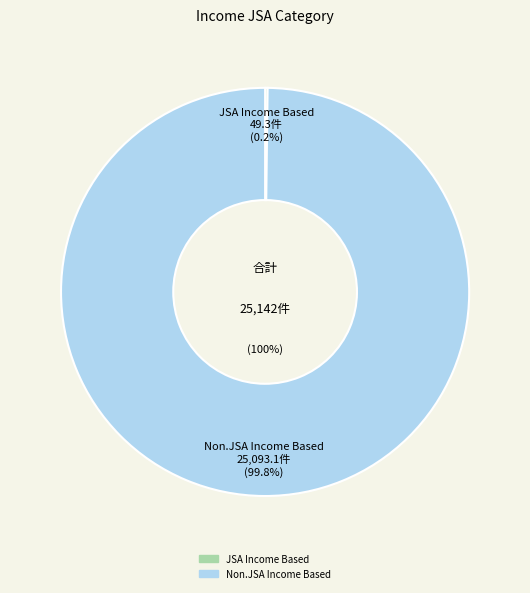

What is the ratio of the value at Non.JSA Income Based to the value at JSA Income Based?

509.4